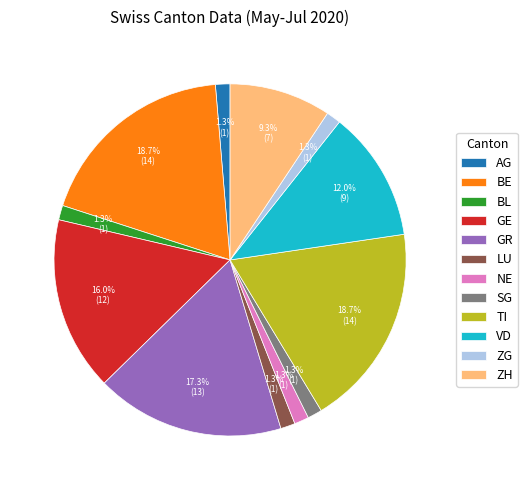

True or false: BE accounts for 19% of the total.

True